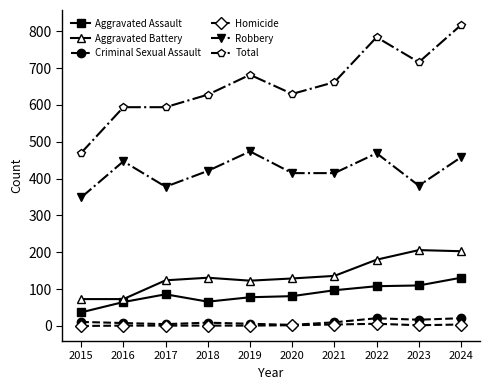

Which series changed the most between 2019 and 2024?

Total